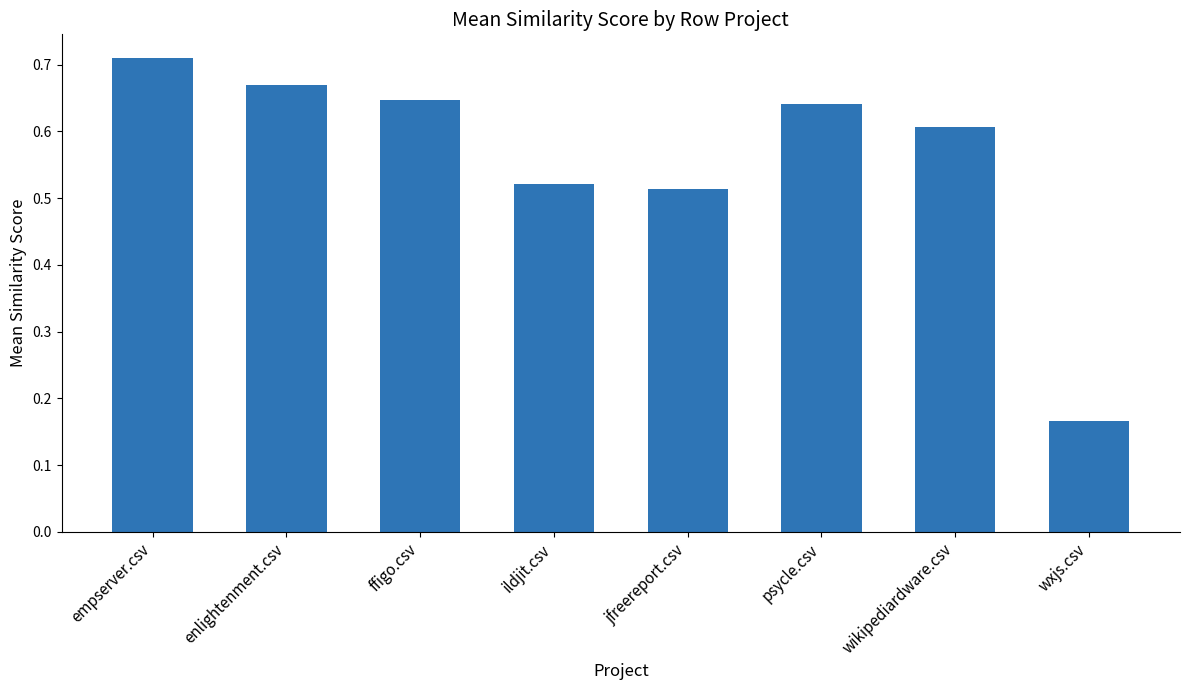

What is the sum of the values at ildjit.csv and enlightenment.csv?

1.2